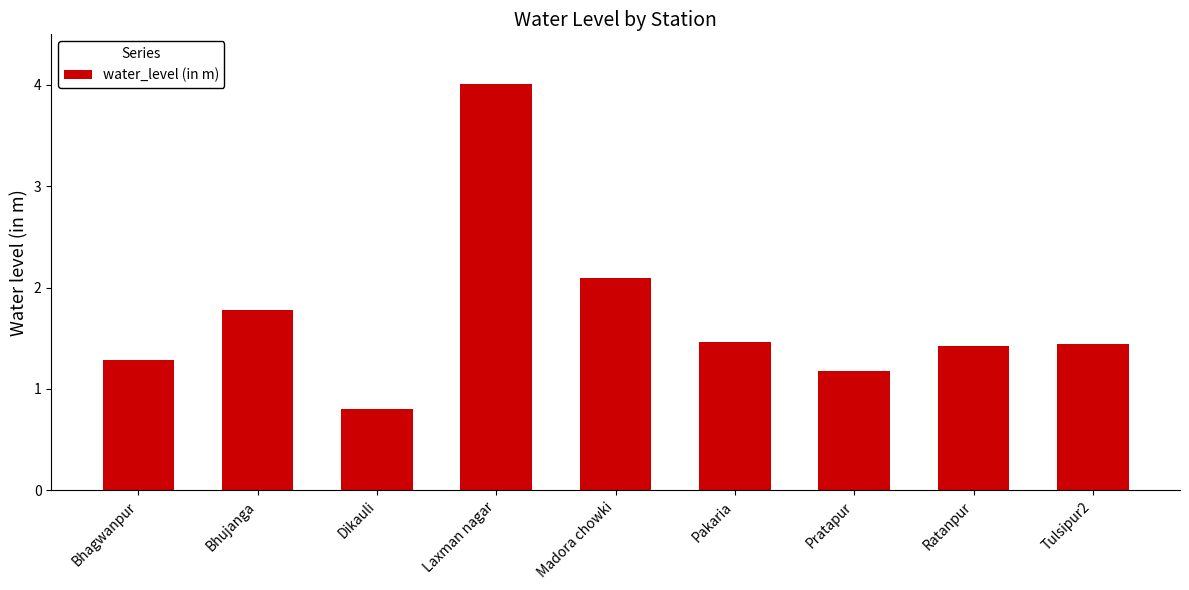

What is the change in value from Bhujanga to Pakaria?

-0.3